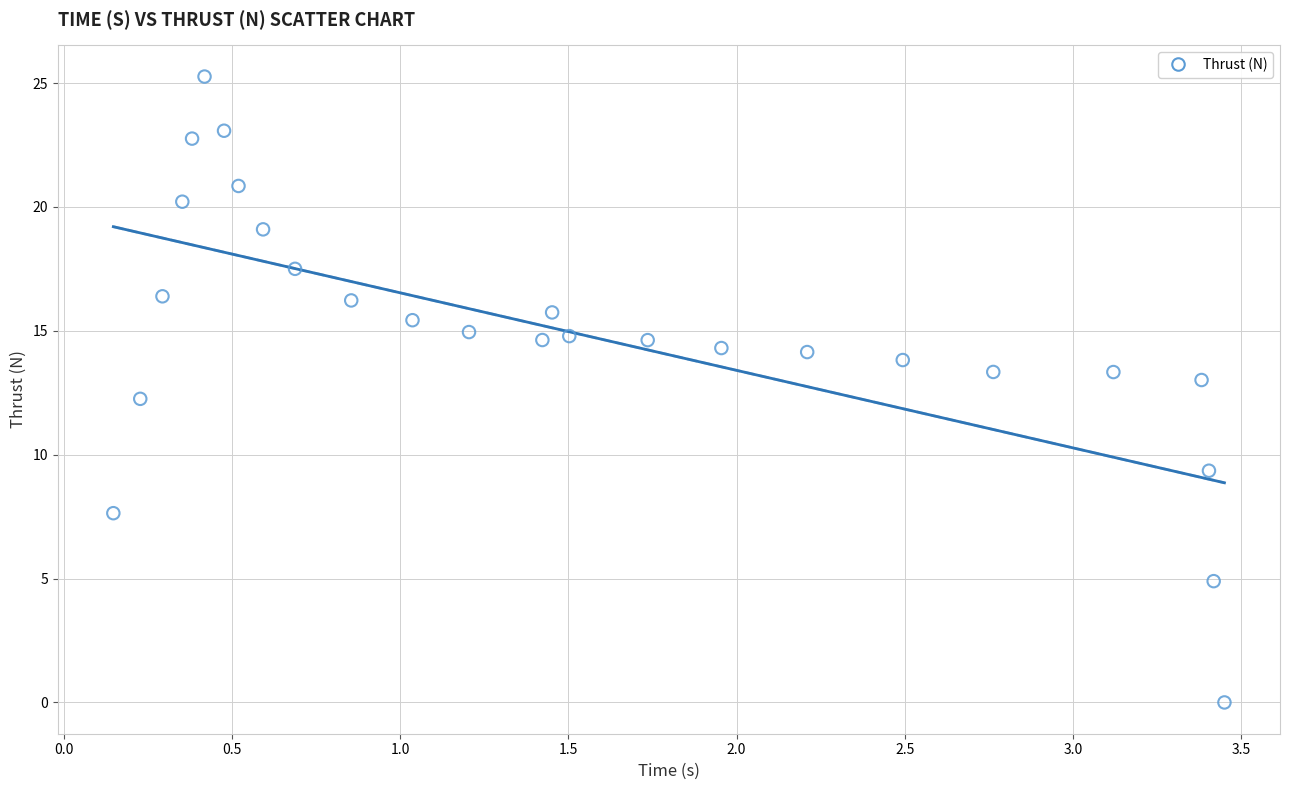

What is the range of Y values (max minus min)?

25.3